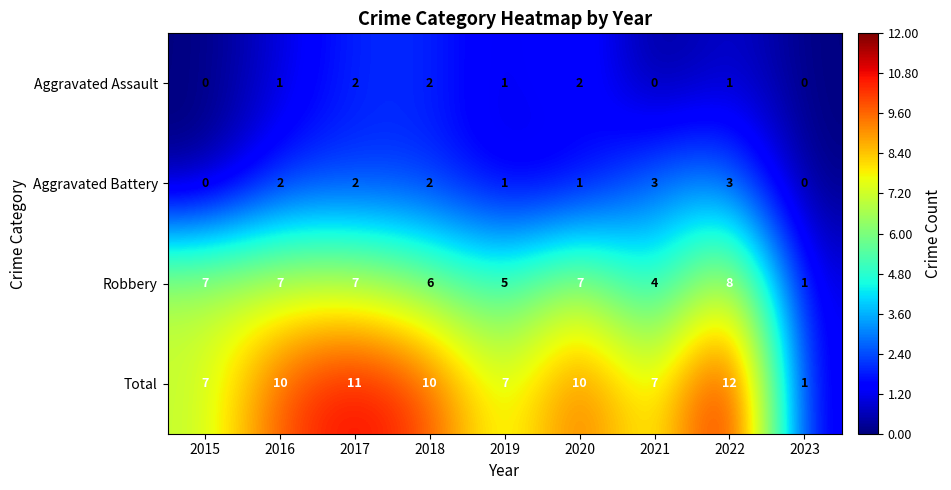

Which series has the widest spread of values?

Total